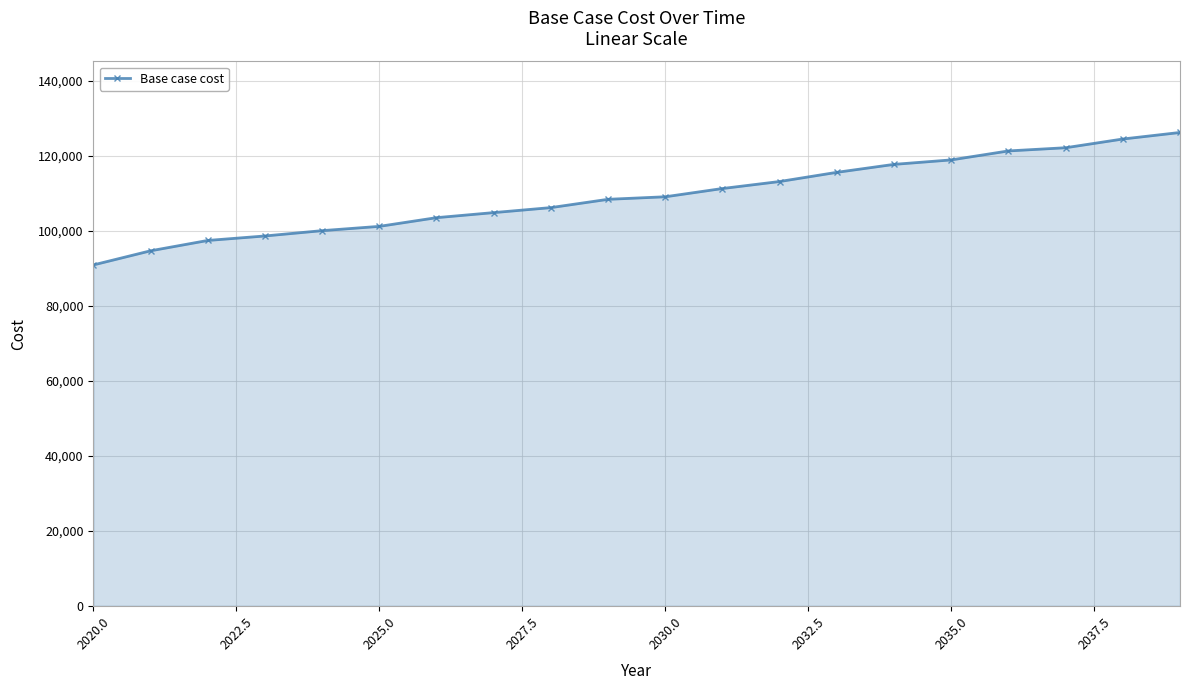

What is the sum of all values?

2184751.3